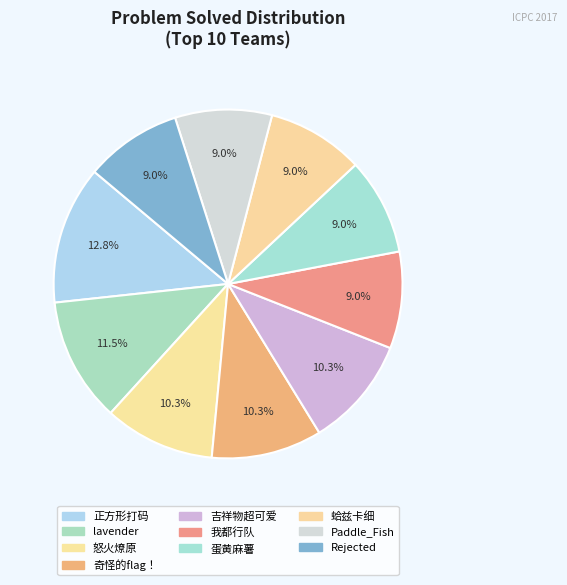

Count the number of slices in the pie.

10